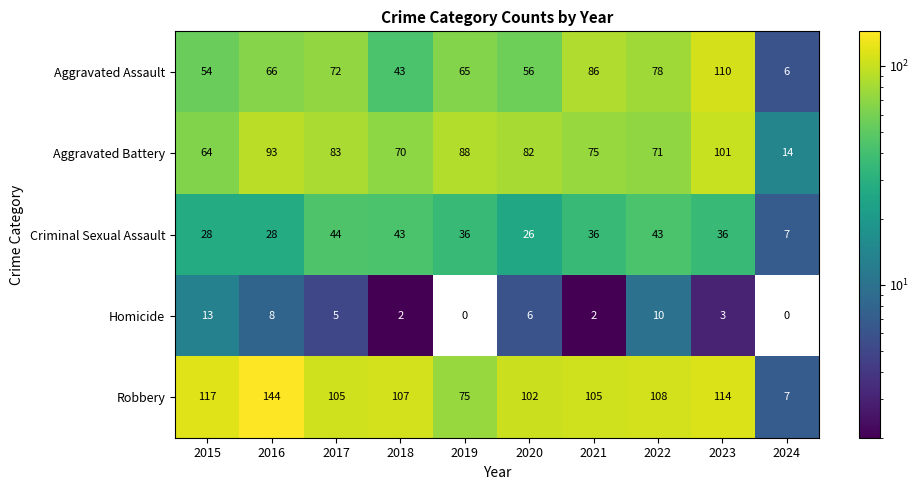

List the labels in order of Aggravated Assault value, smallest first.

2024, 2018, 2015, 2020, 2019, 2016, 2017, 2022, 2021, 2023